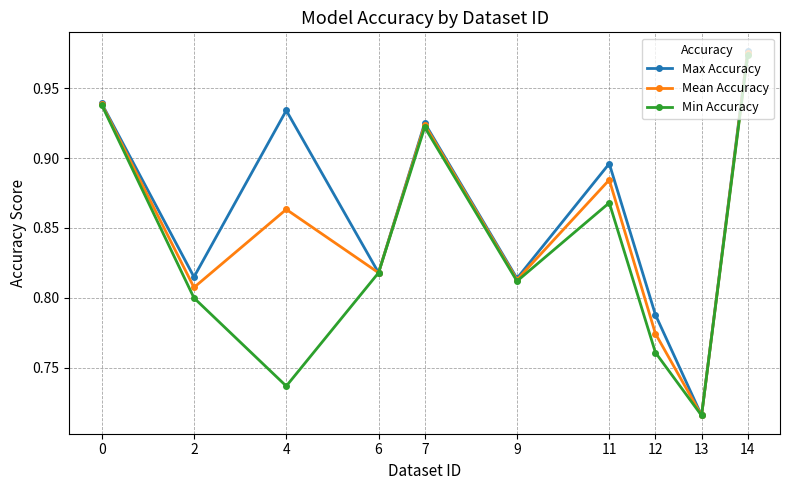

Which category has the lowest value across all series?

13